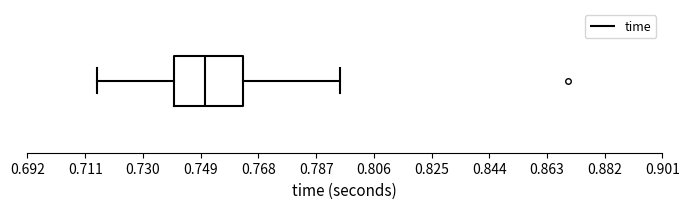

Transcribe this box plot: give where the median line is, the range the box spans, and where the two whiskers end, as read against the x-axis. The values are not printed on the chart, so give them approximately, as read against the axis.

median 0.750, box 0.740 to 0.764, whiskers 0.716 to 0.796